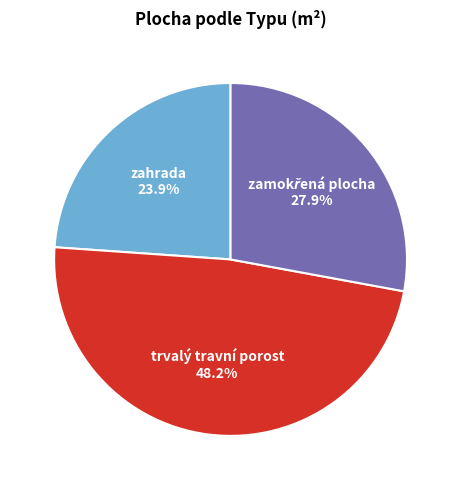

Combined, do trvalý travní porost and zahrada account for over 50%?

Yes